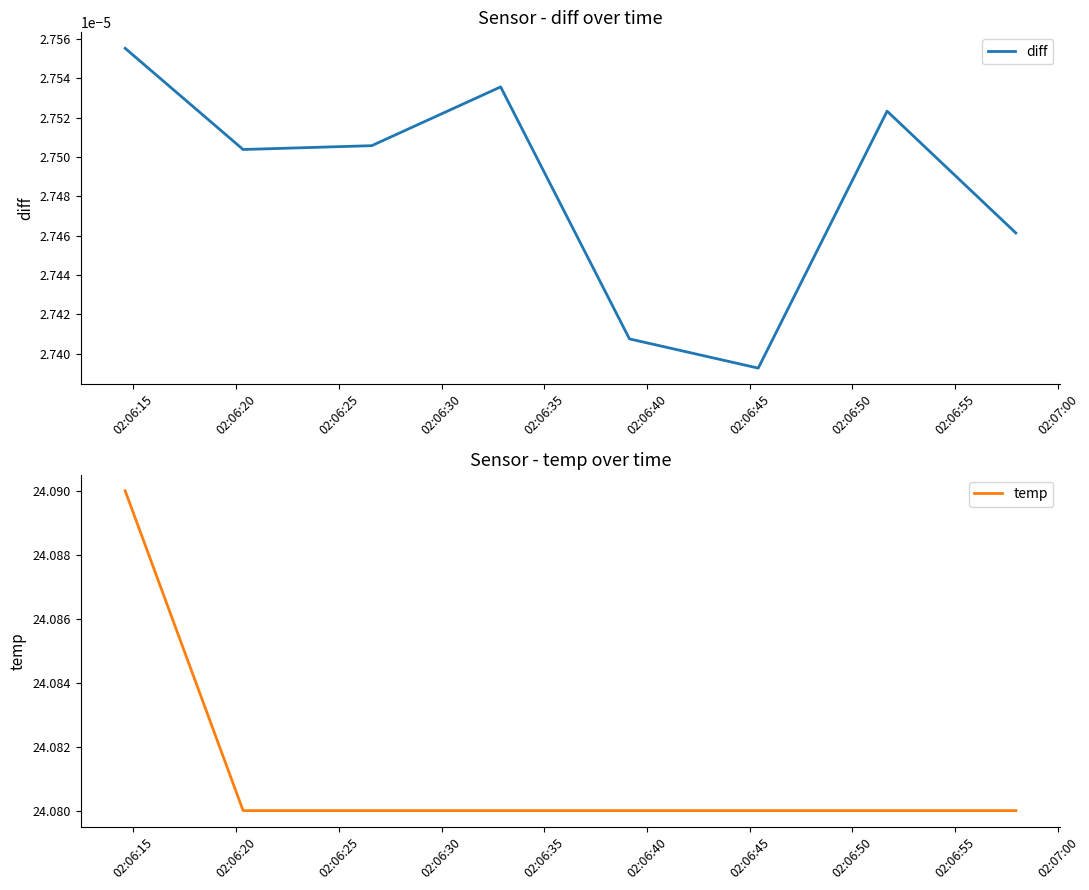

True or false: diff has more than 0 interior local peaks.

True